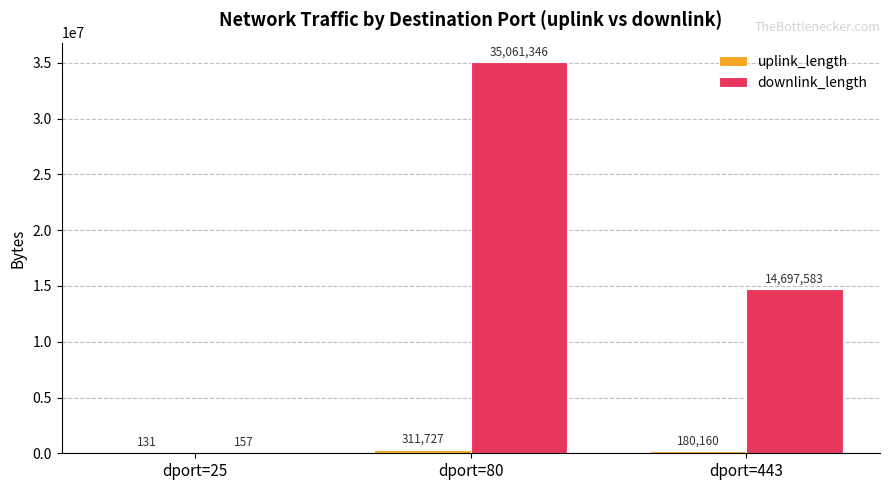

Where is downlink_length nearest to the value 17530751?

dport=443